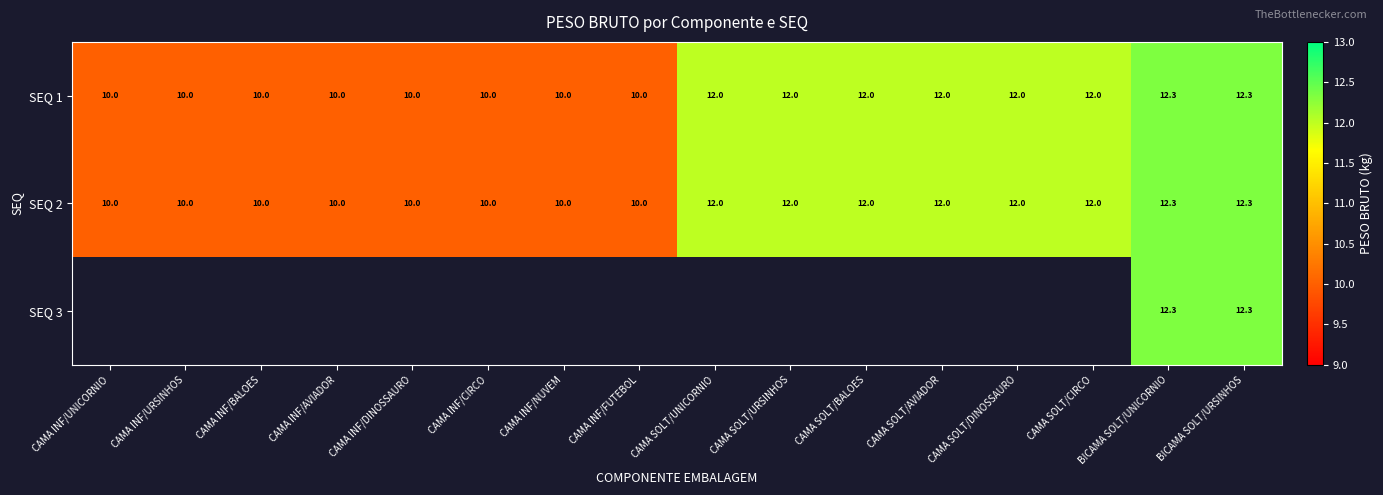

Count the SEQ 1 values in the range 10 to 12.

14